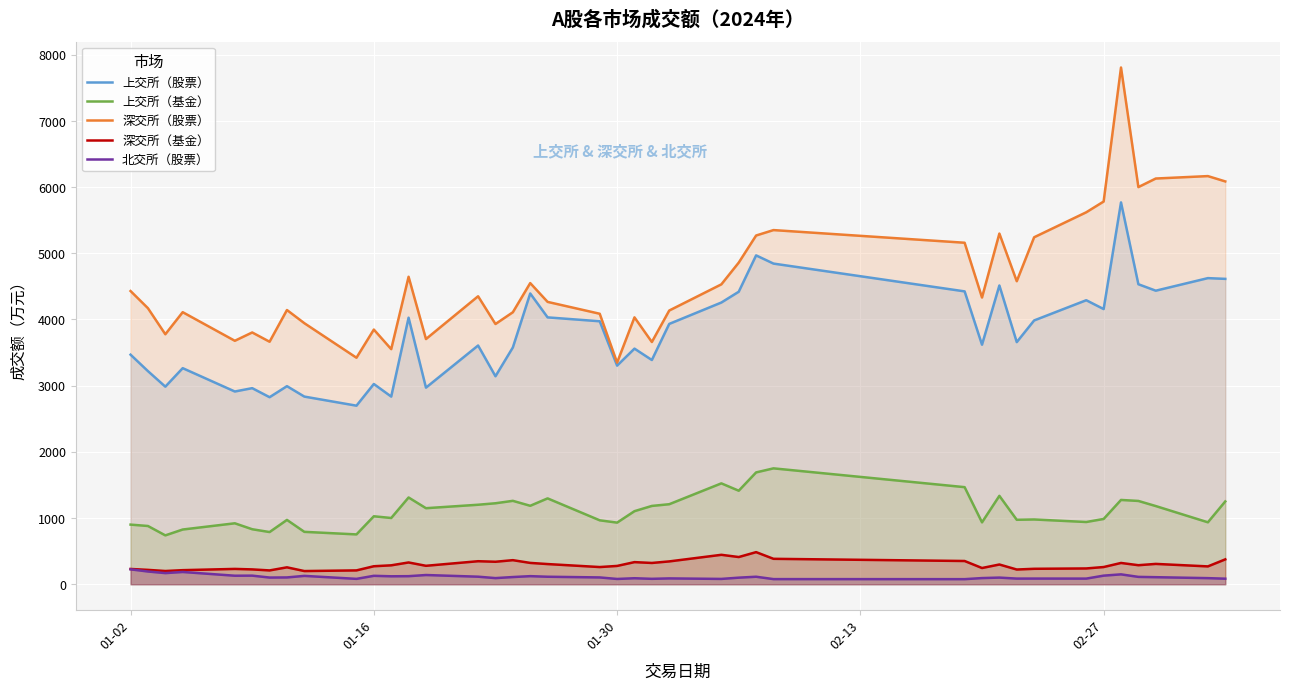

Which series has the largest range (max minus min)?

深交所（股票）